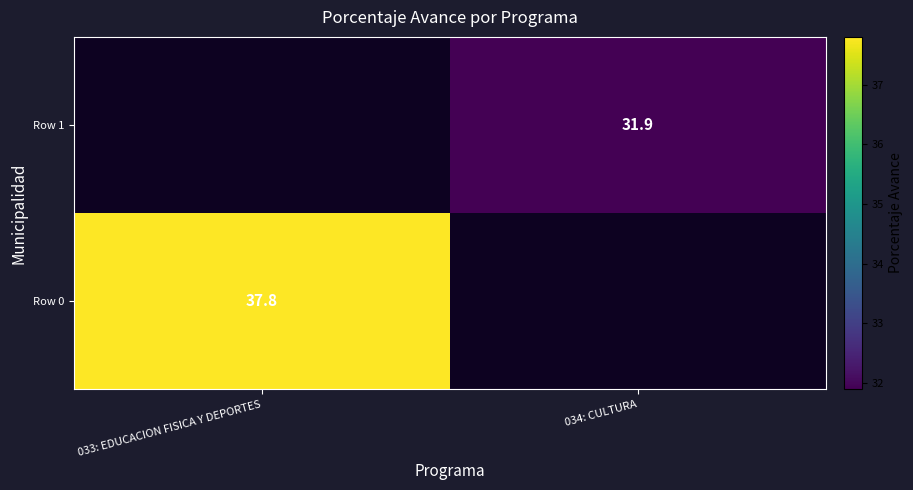

Is it true that Row 0 equals 37.8 at 033: EDUCACION FISICA Y DEPORTES?

True